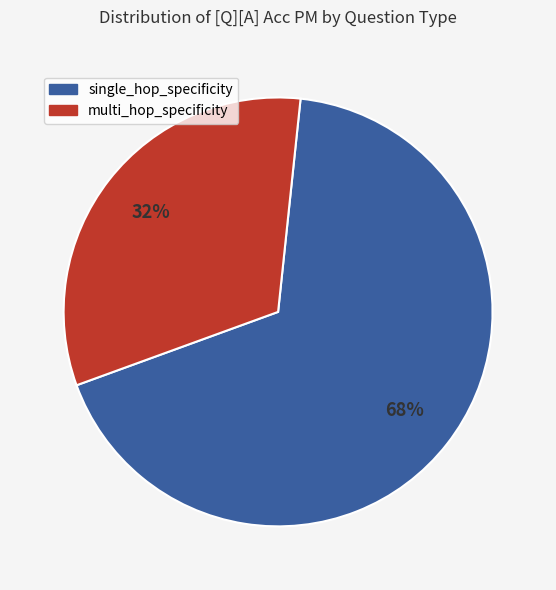

The multi_hop_specificity slice represents 26% of the pie. True or false?

False